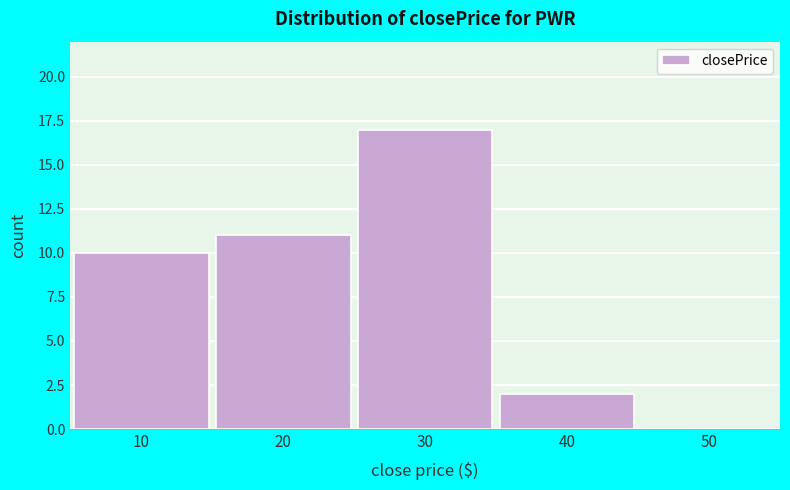

Reading right to left, list all the values displayed in this chart.

50=0	40=2	30=17	20=11	10=10